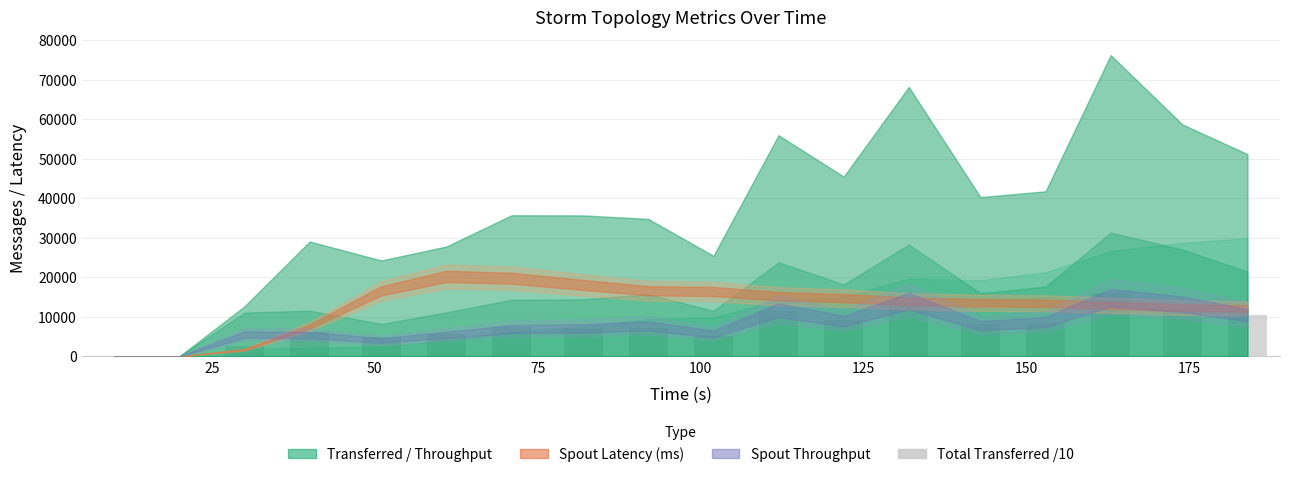

What is the sum of all values?

136462